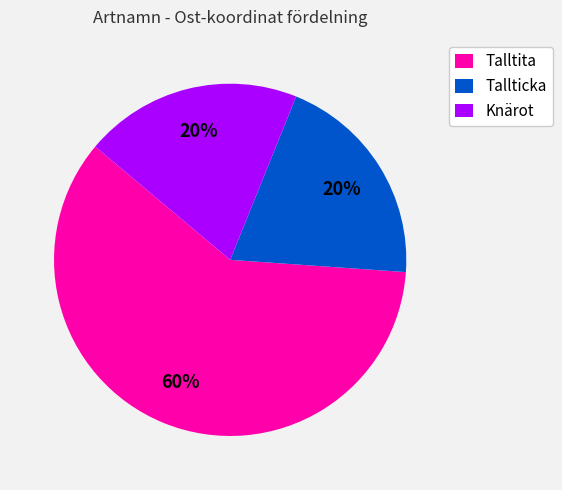

How many slices are in this pie chart?

3